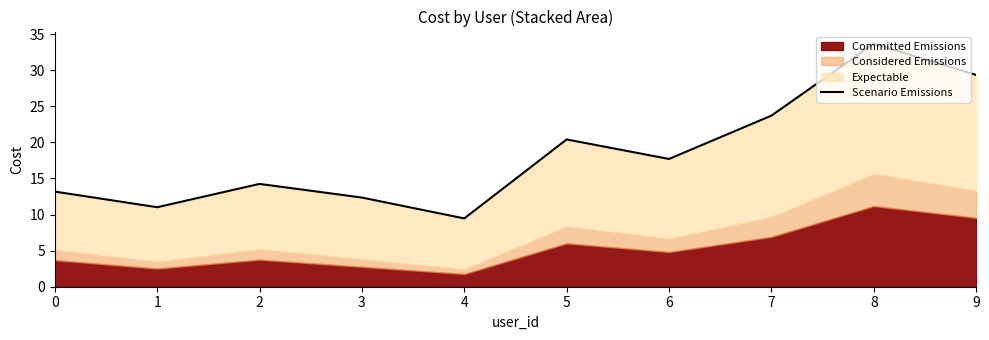

At which category does the data reach its first local peak?

2